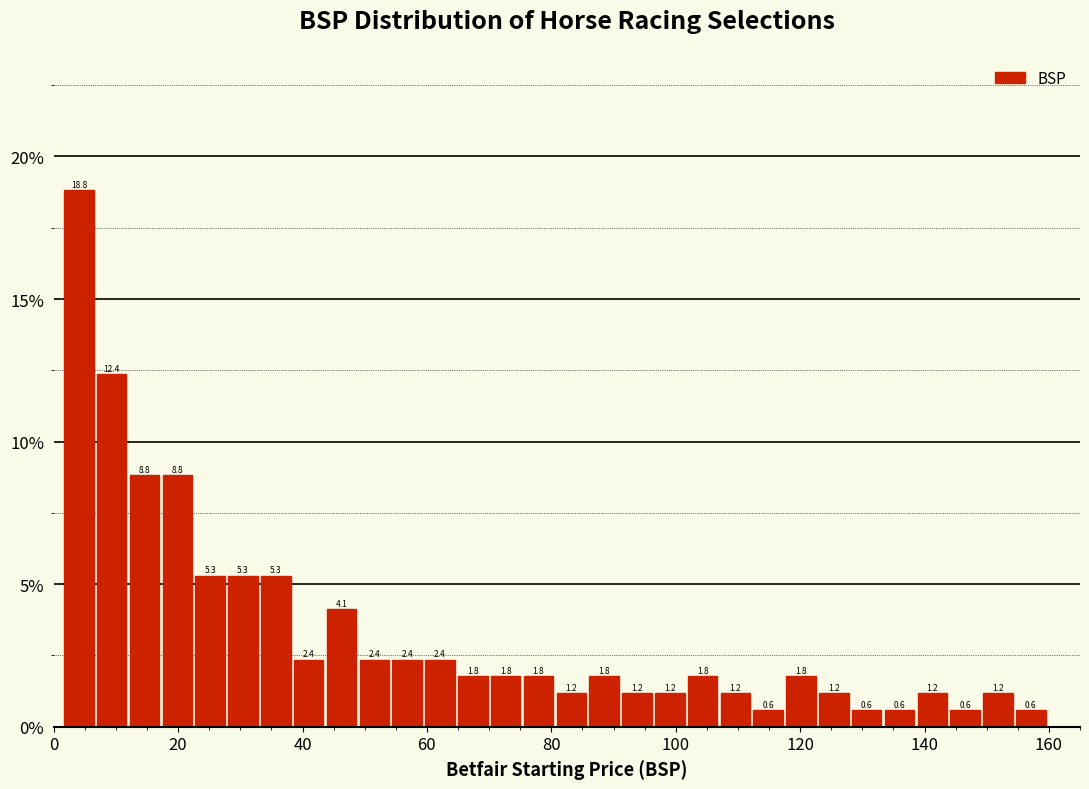

Read against the x-axis, roughly where is the centre of the tallest bar?

4